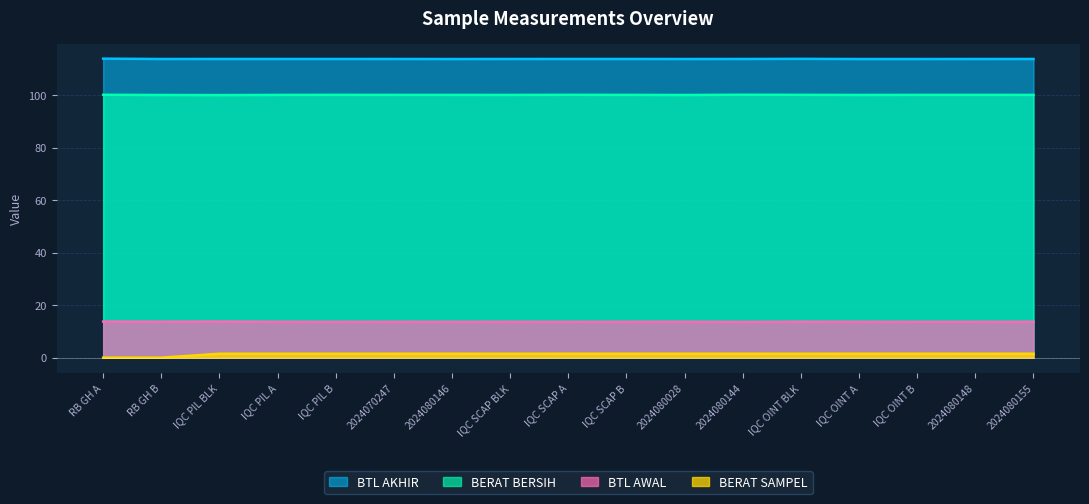

Rank the series at 2024080144 from highest to lowest value.

BTL AKHIR, BERAT BERSIH, BTL AWAL, BERAT SAMPEL